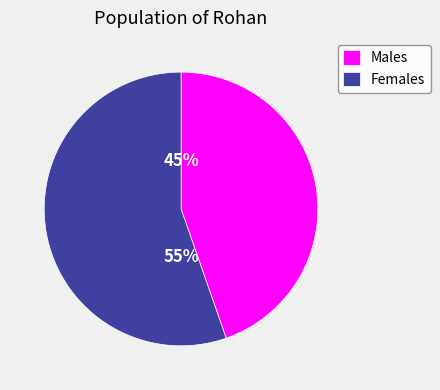

To the nearest percent, what is the average slice percentage?

50%